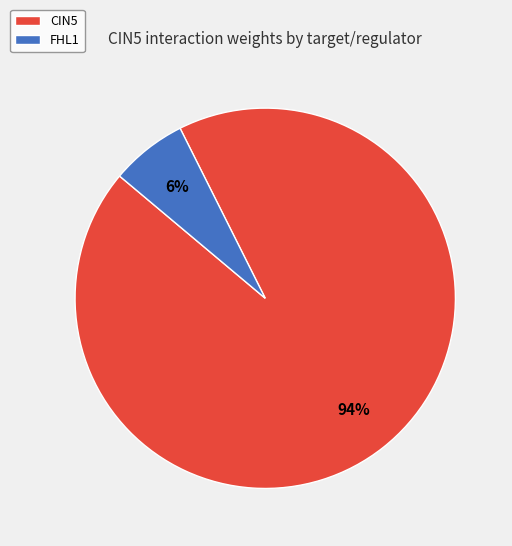

What is the smallest slice in the pie chart?

FHL1